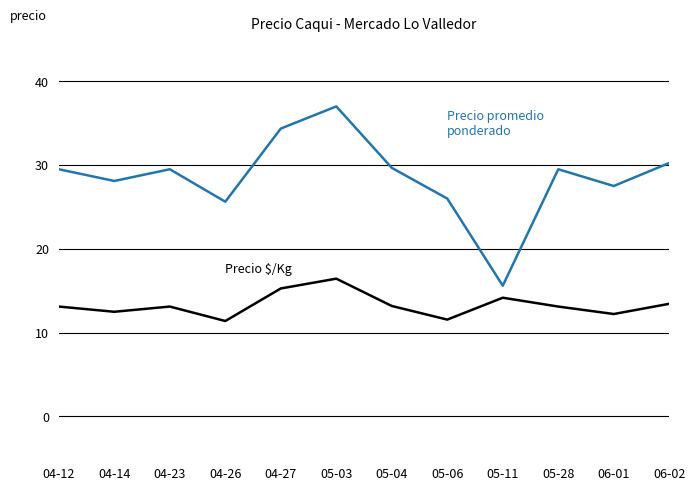

Which label corresponds to the largest value in the chart?

05-03